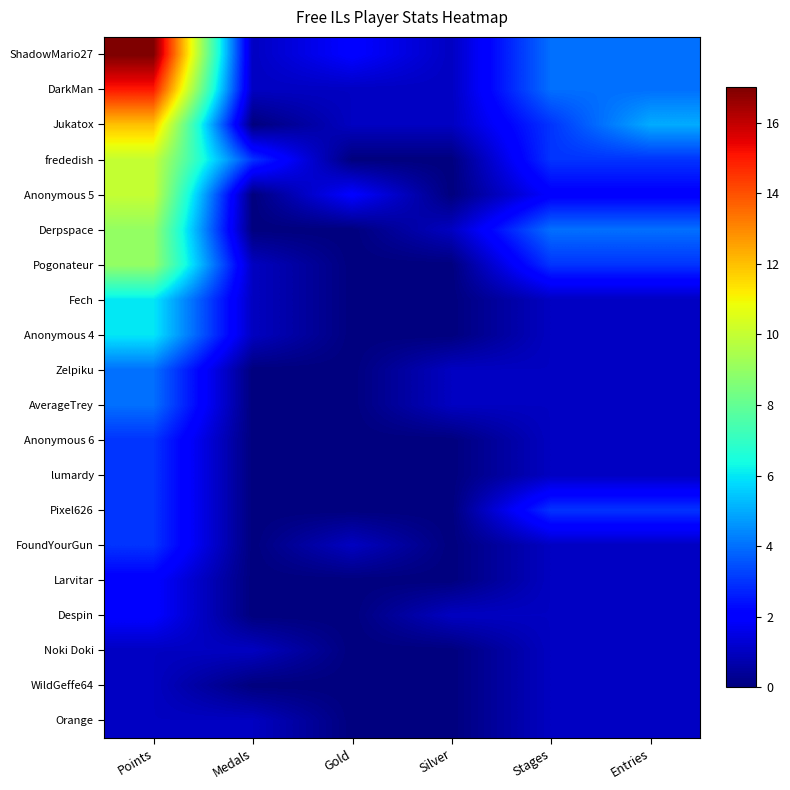

Between Gold and Silver, which series saw the biggest shift?

Anonymous 5